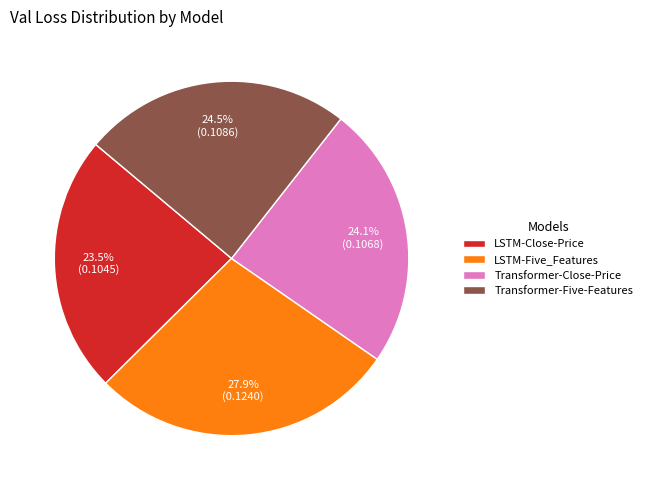

Which category has the smallest portion of the pie?

LSTM-Close-Price